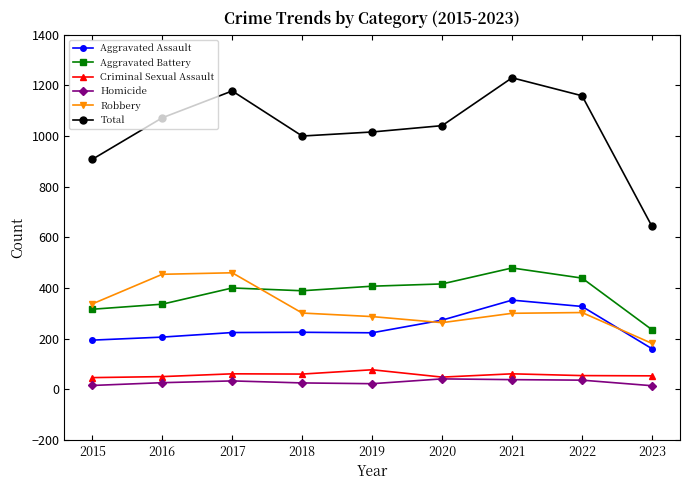

What is the highest value of the Robbery series?

460